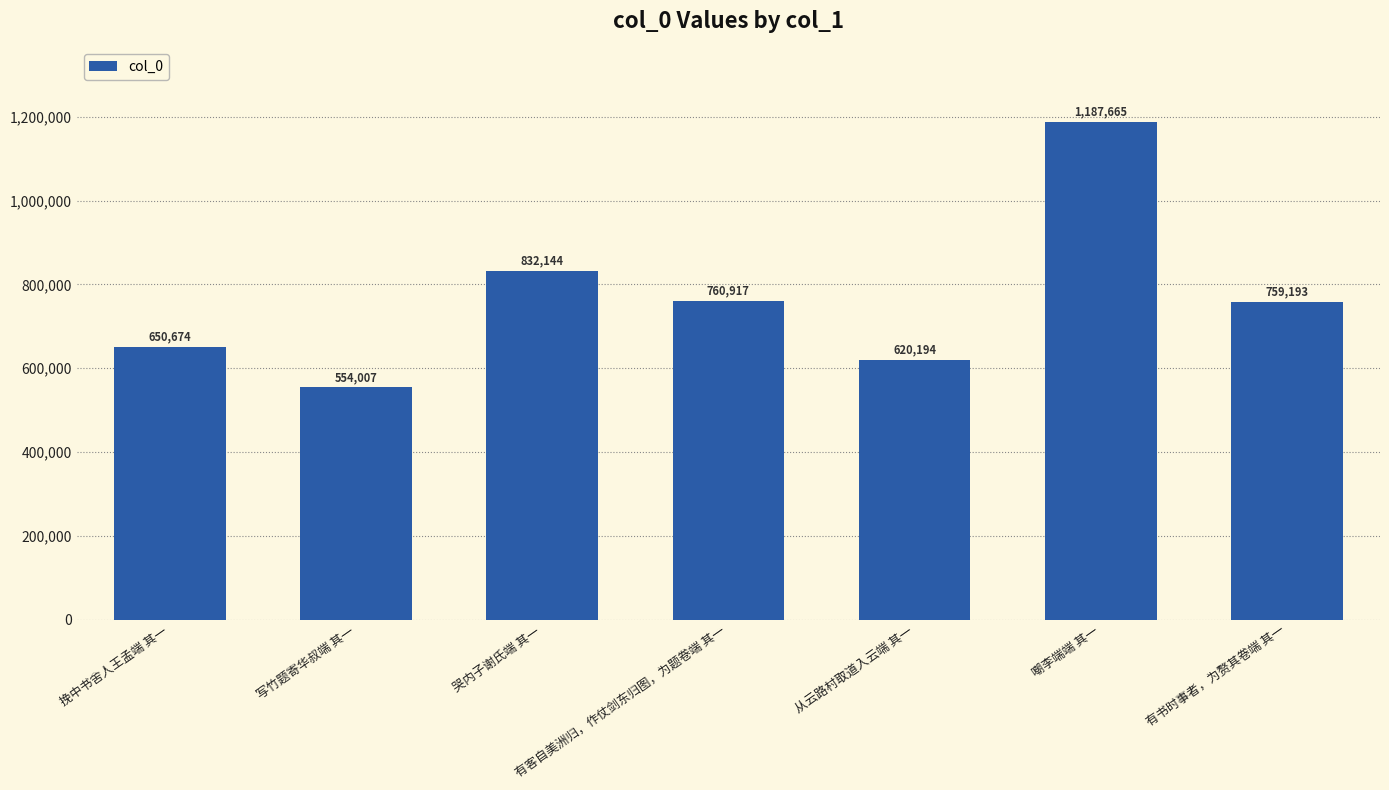

The value at 挽中书舍人王孟端 其一 is 196532. True or false?

False